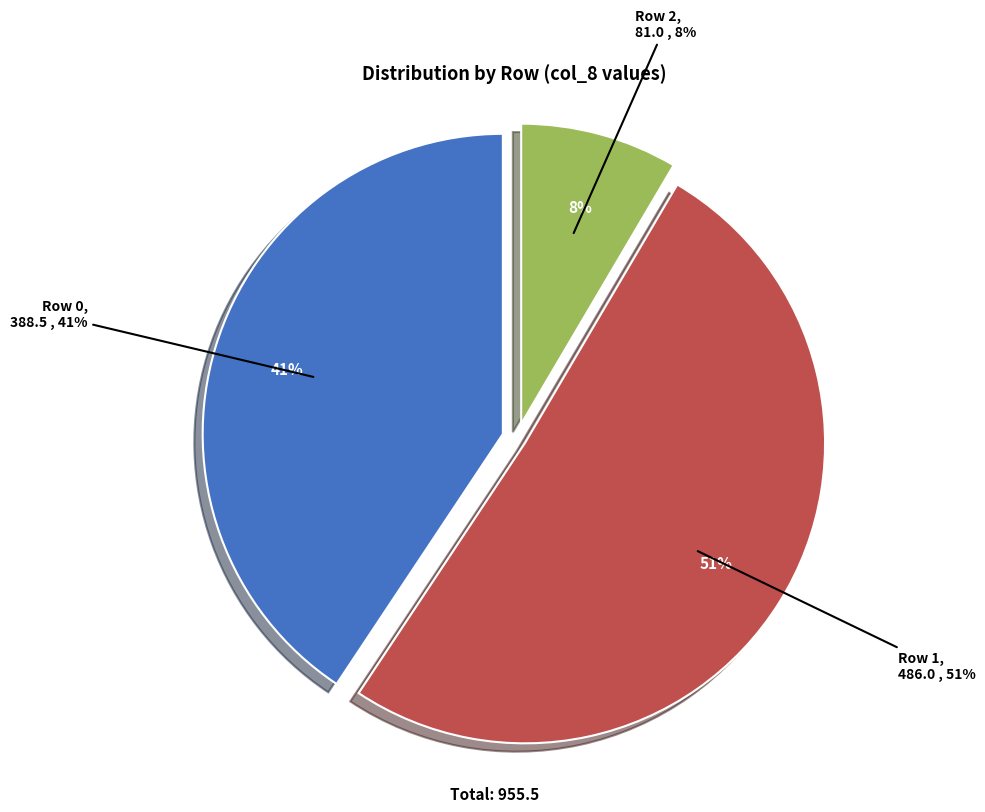

The Row 0 slice represents 41% of the pie. True or false?

True